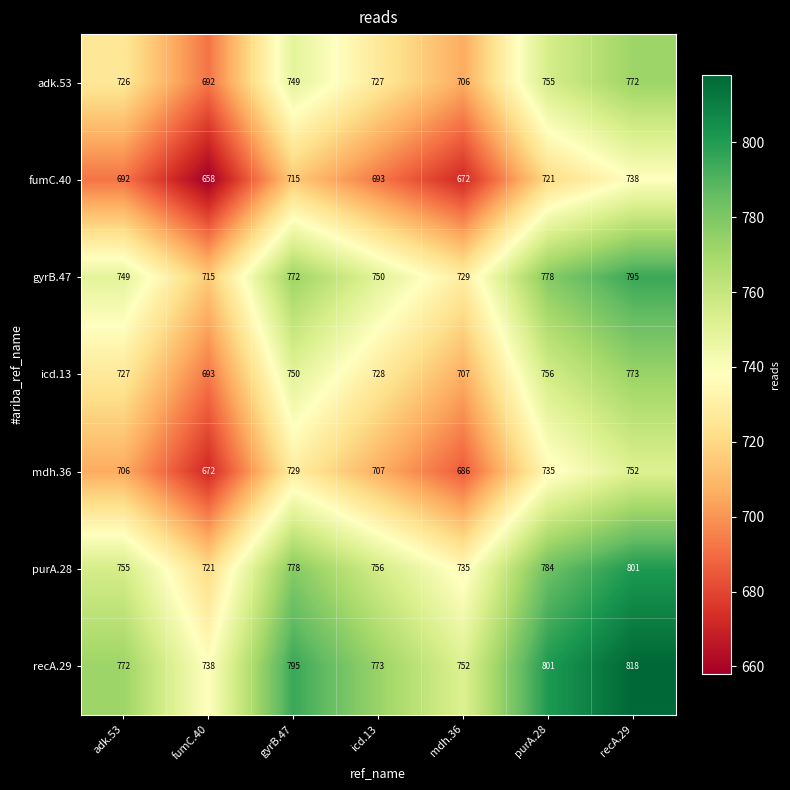

Where does the adk.53 series first go above 727?

gyrB.47